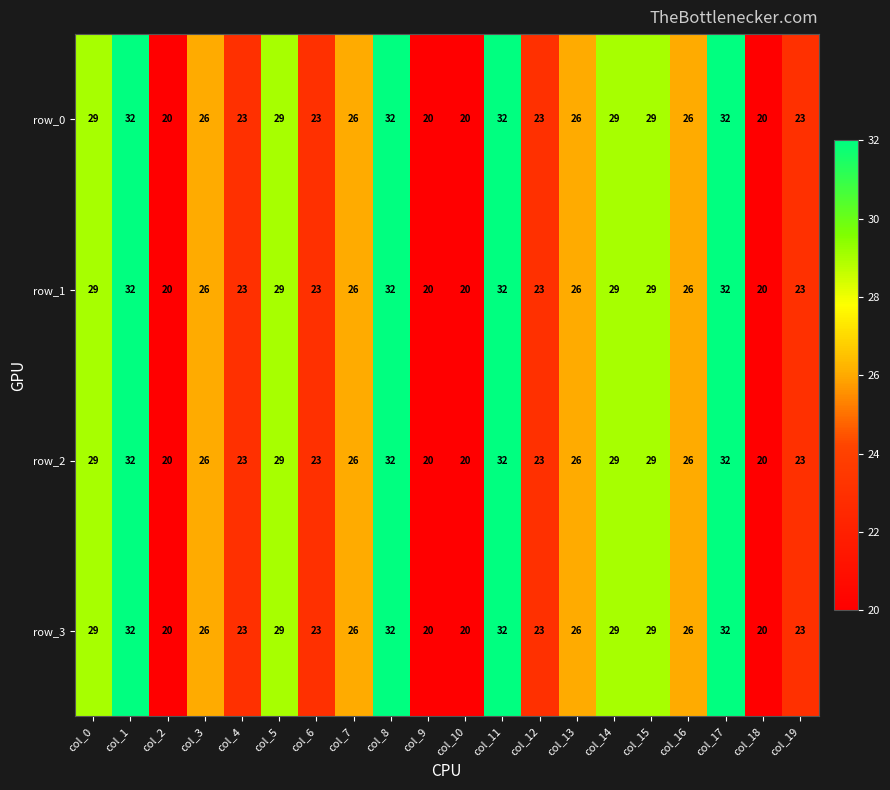

How many series are shown in this chart?

4